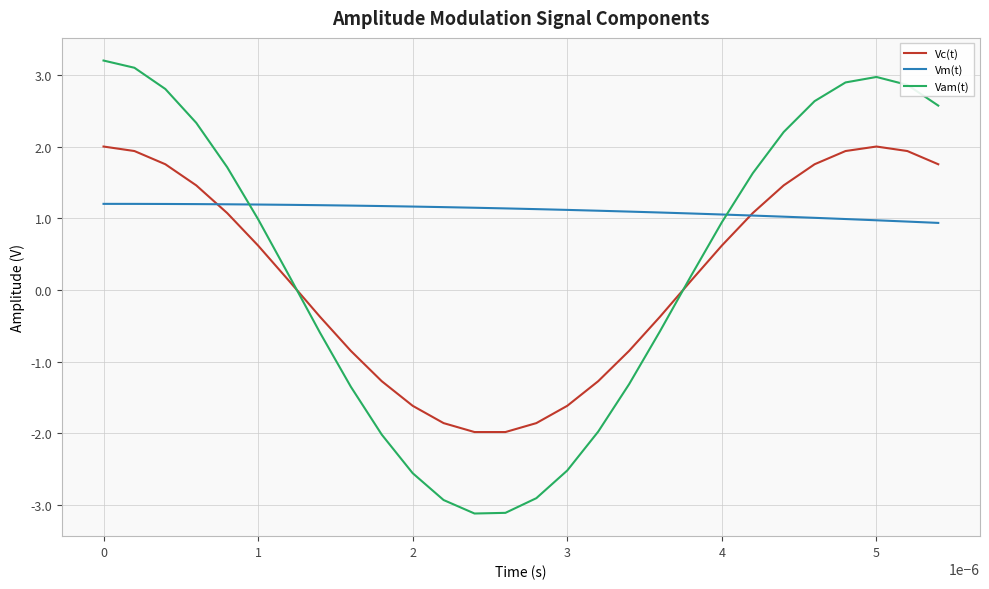

How many times do Vm(t) and Vam(t) cross each other?

2